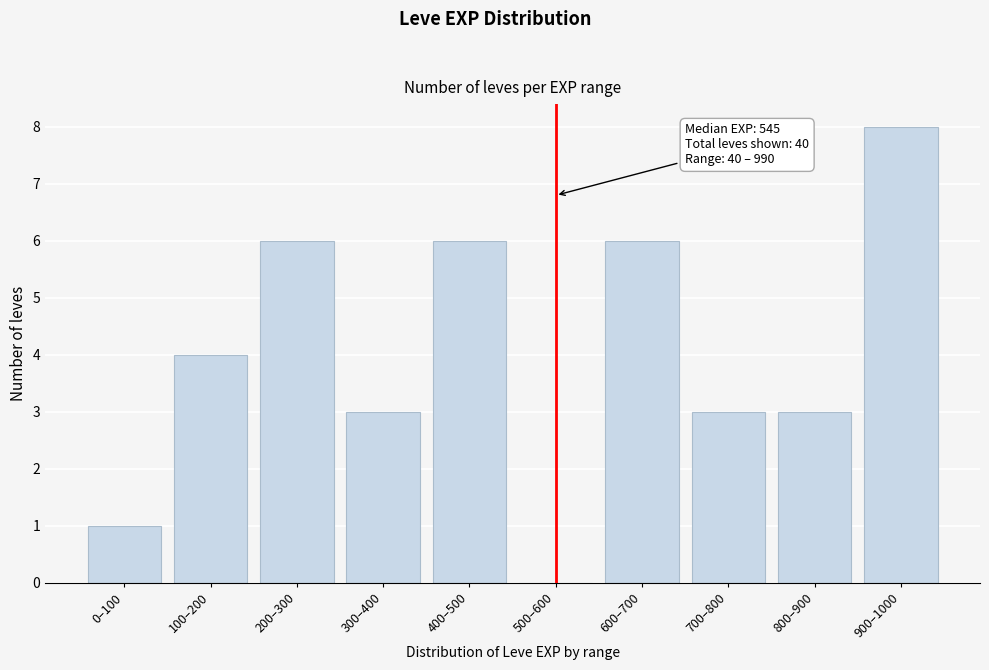

What is the change in value from 600–700 to 700–800?

-3